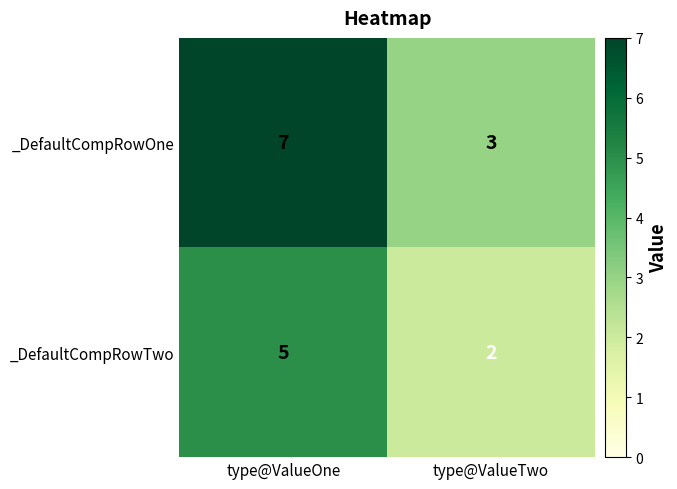

List the series in order of their overall mean, lowest first.

_DefaultCompRowTwo, _DefaultCompRowOne